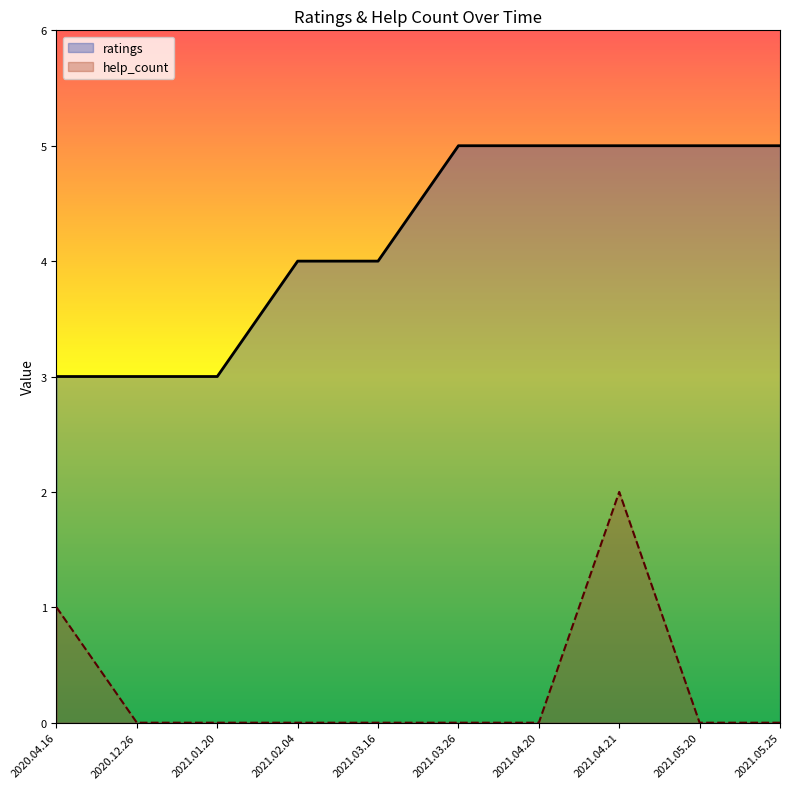

At which label does help_count reach its minimum?

2020.12.26